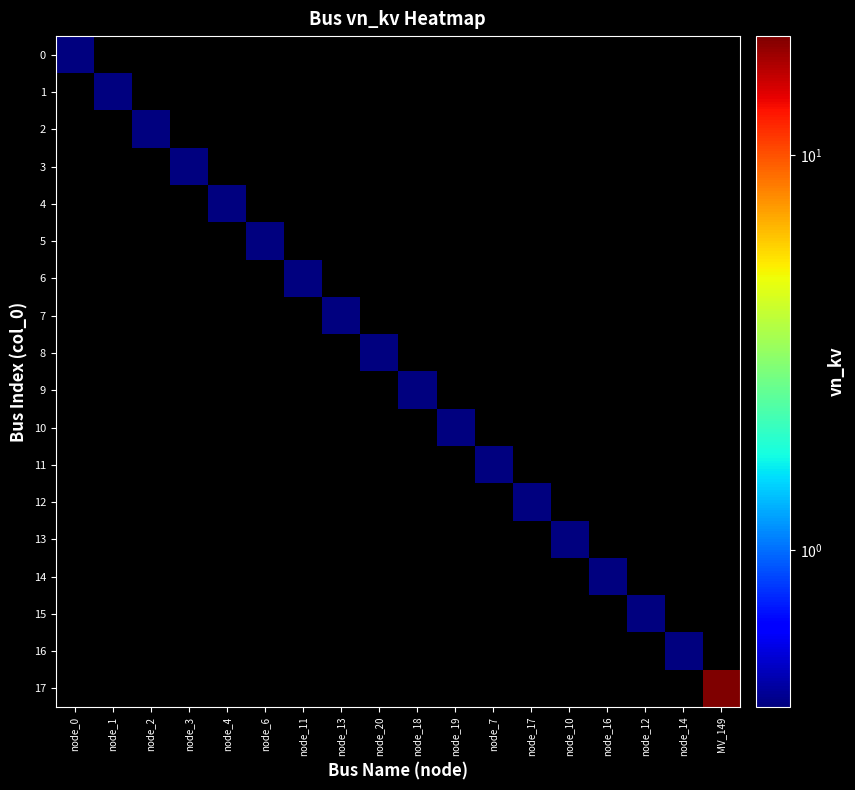

Which category has the highest value across all series?

MV_149